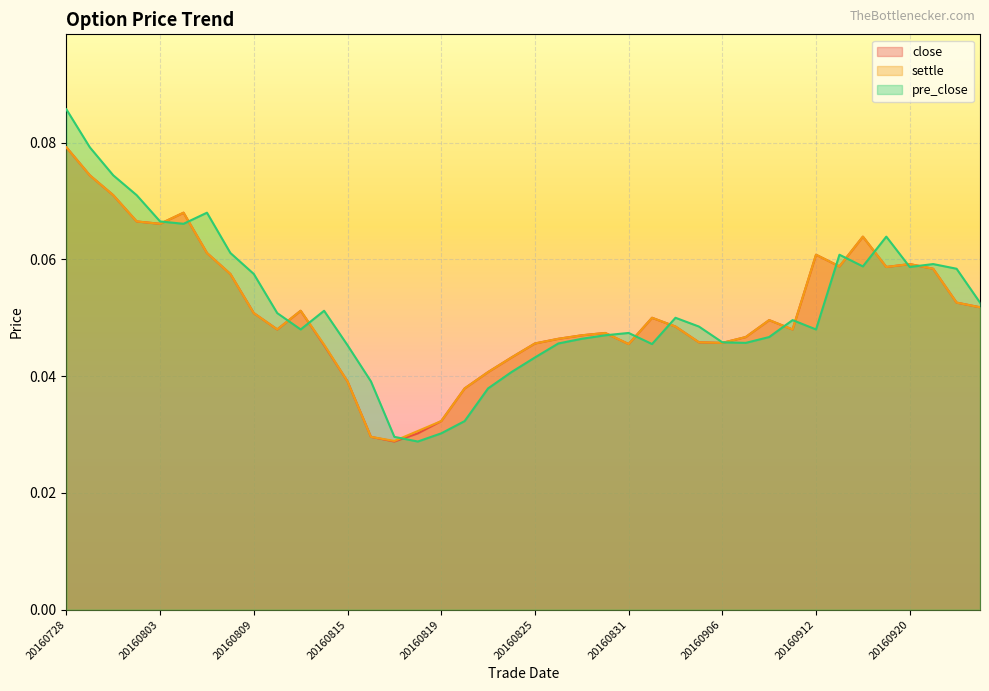

What is the total value across all series at 20160831?

0.1